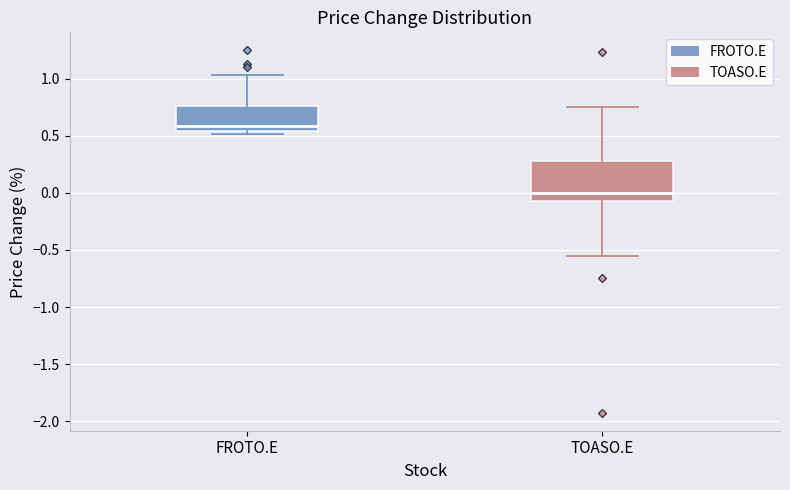

Where does the upper whisker of the box for TOASO.E end on the y-axis? The values are not printed on the chart, so give them approximately, as read against the axis.

0.75